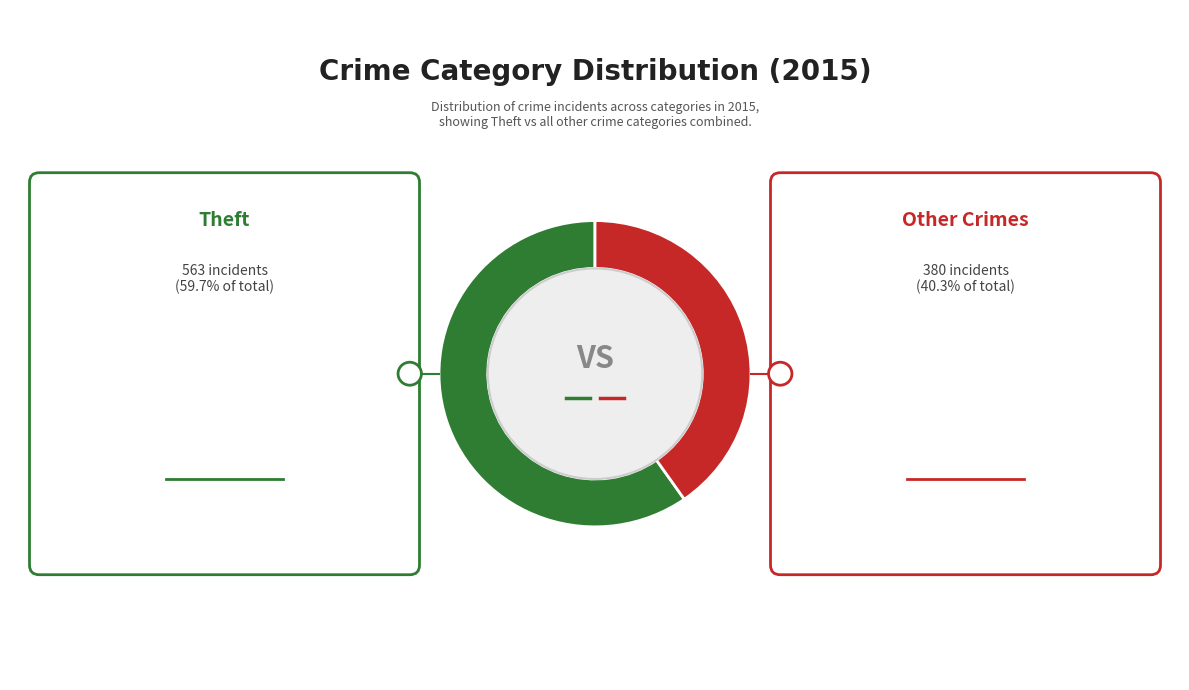

Does any single category account for the majority?

Yes